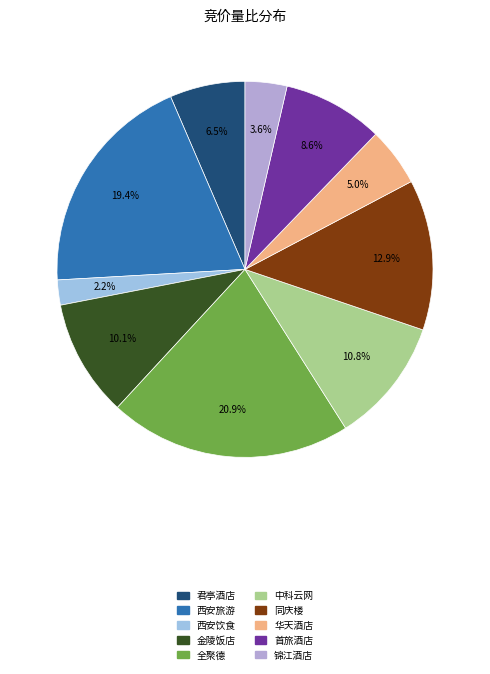

True or false: 华天酒店 accounts for 1% of the total.

False